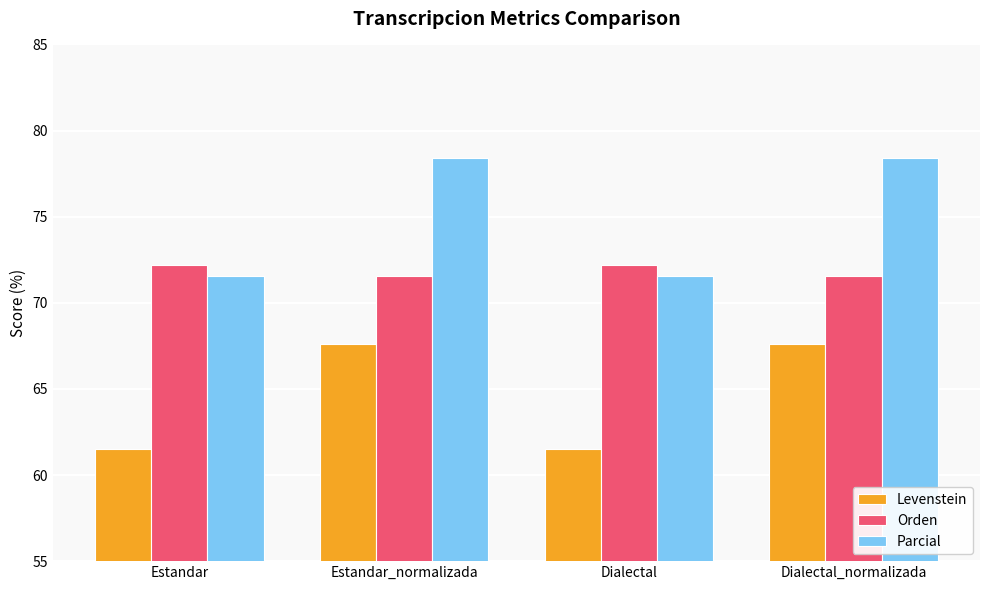

How many distinct data groups are displayed?

3